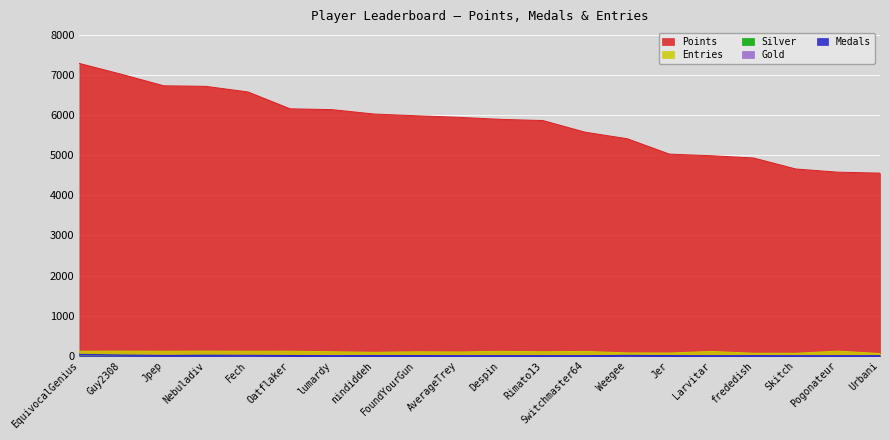

Between Fech and Larvitar, which is larger?

Fech